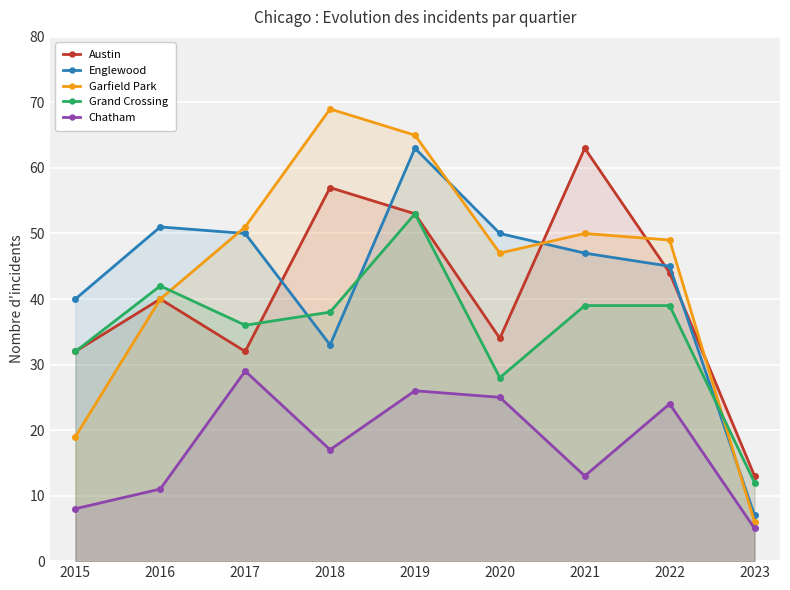

The value of Englewood at 2022 is 9. True or false?

False